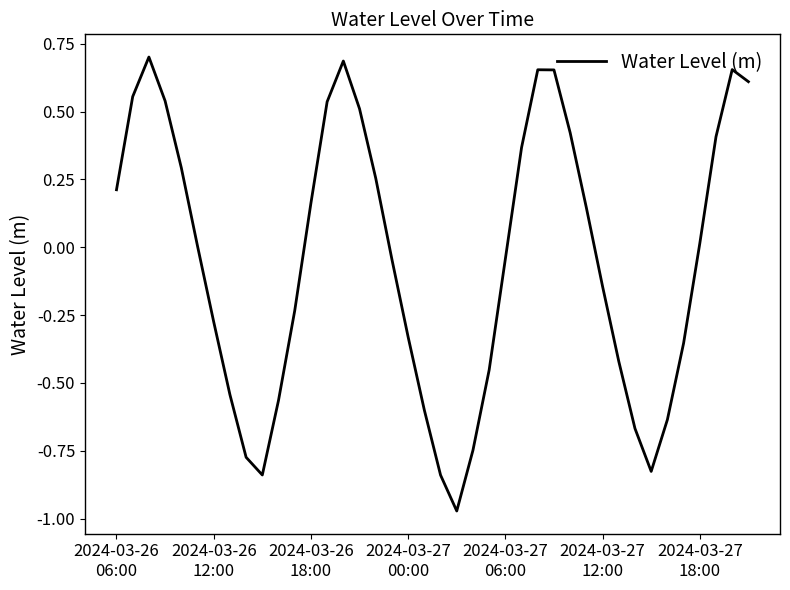

Does the chart have visible grid lines?

No